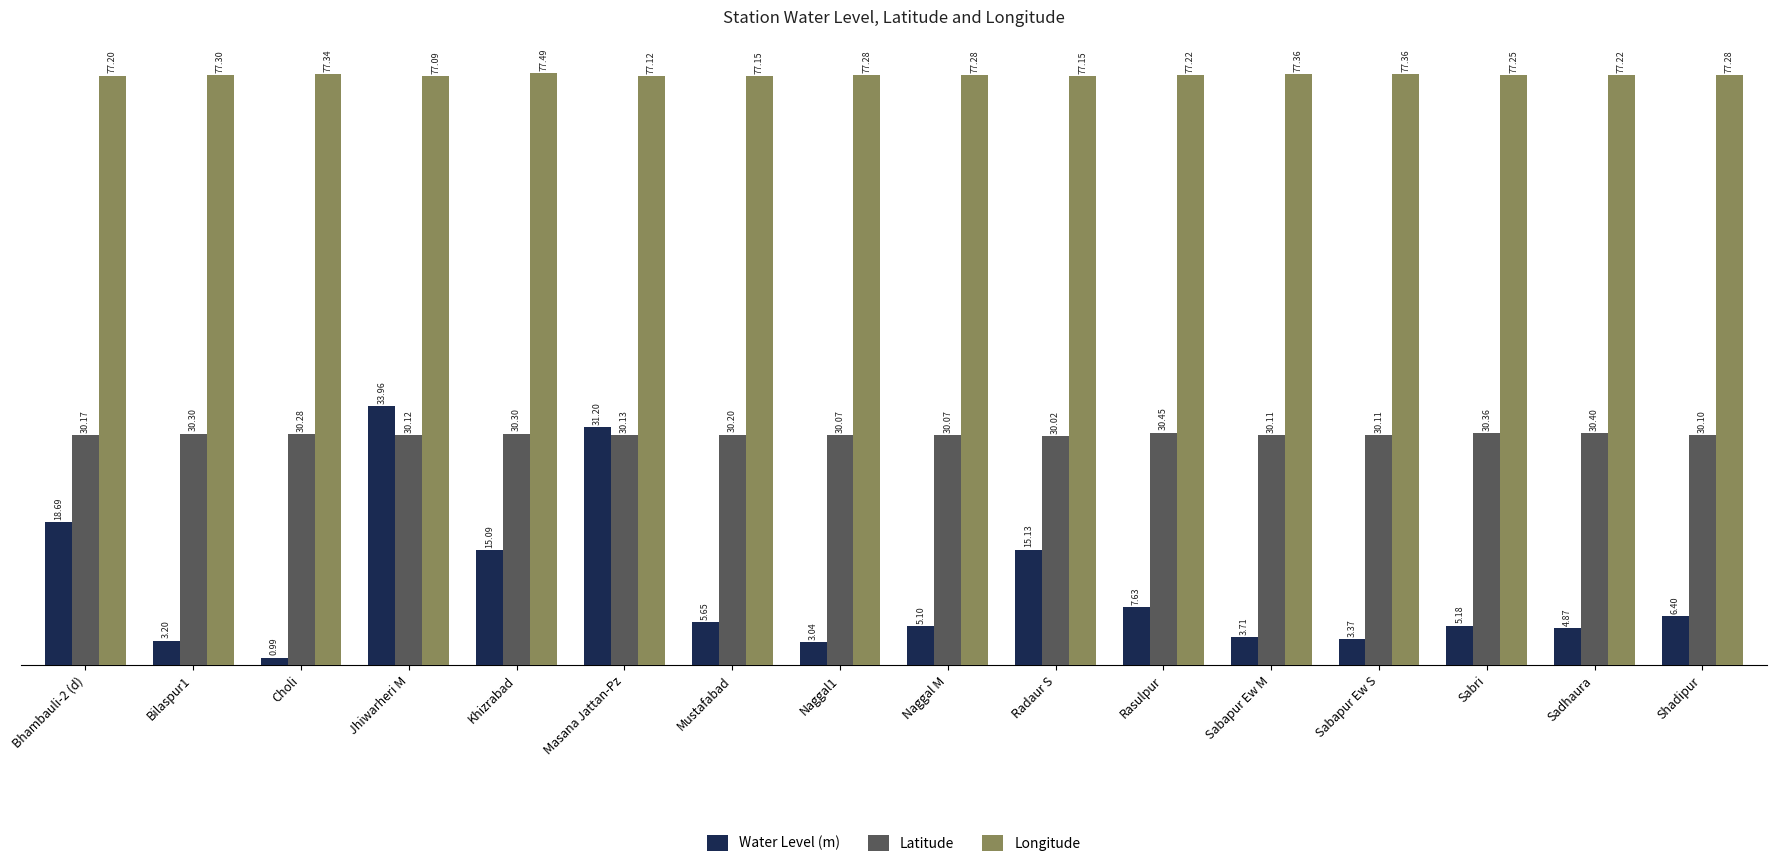

At Bilaspur1, list the series in order from smallest to largest.

Water Level (m), Latitude, Longitude